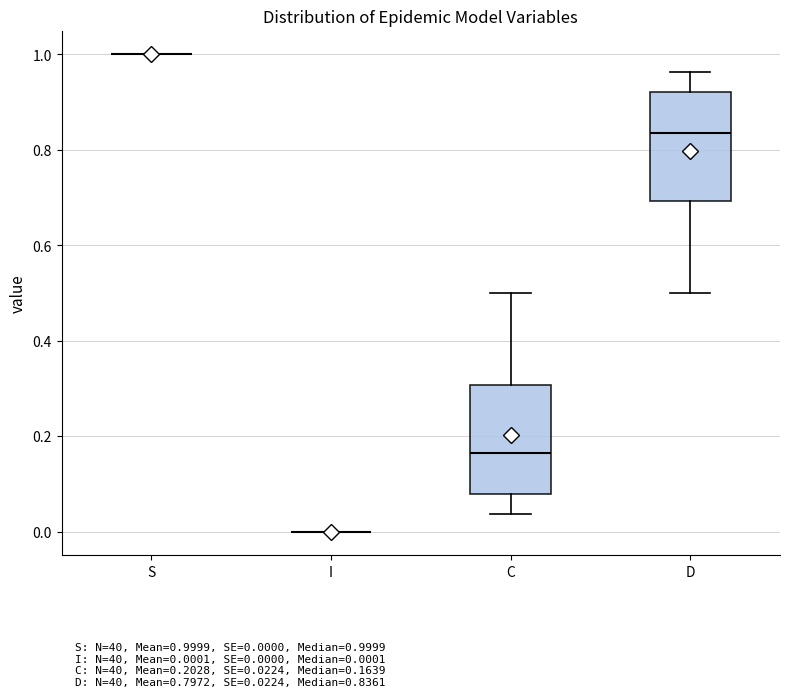

Reading left to right, read every box against the y-axis: the position of its median line, the range the box covers, and the ends of its whiskers. The values are not printed on the chart, so give them approximately, as read against the axis.

S: box collapsed to a line at 1.00, whiskers 1.00 to 1.00
I: box collapsed to a line at 0.00, whiskers 0.00 to 0.00
C: median 0.16, box 0.08 to 0.30, whiskers 0.04 to 0.50
D: median 0.84, box 0.70 to 0.92, whiskers 0.50 to 0.96